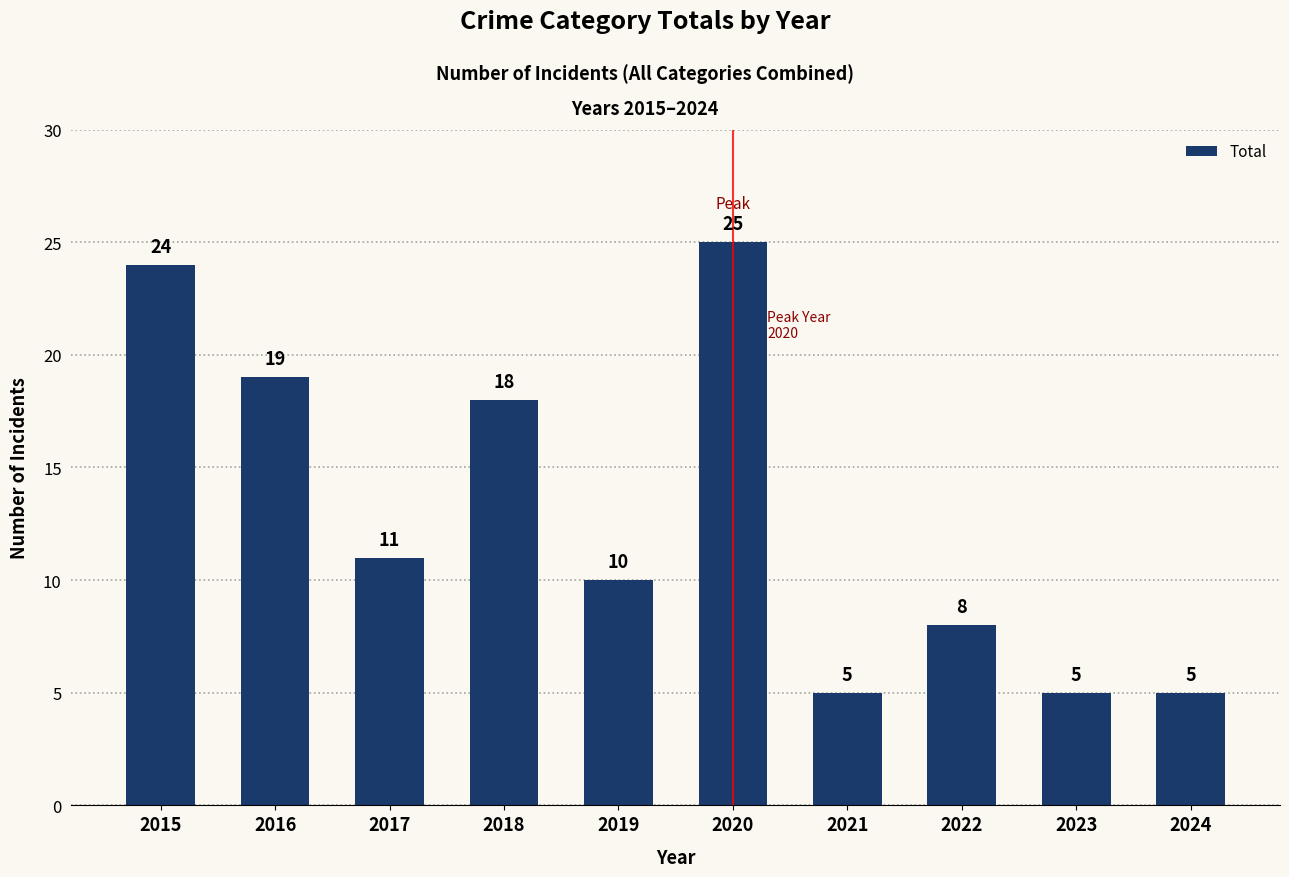

At which label is the value closest to 15?

2018